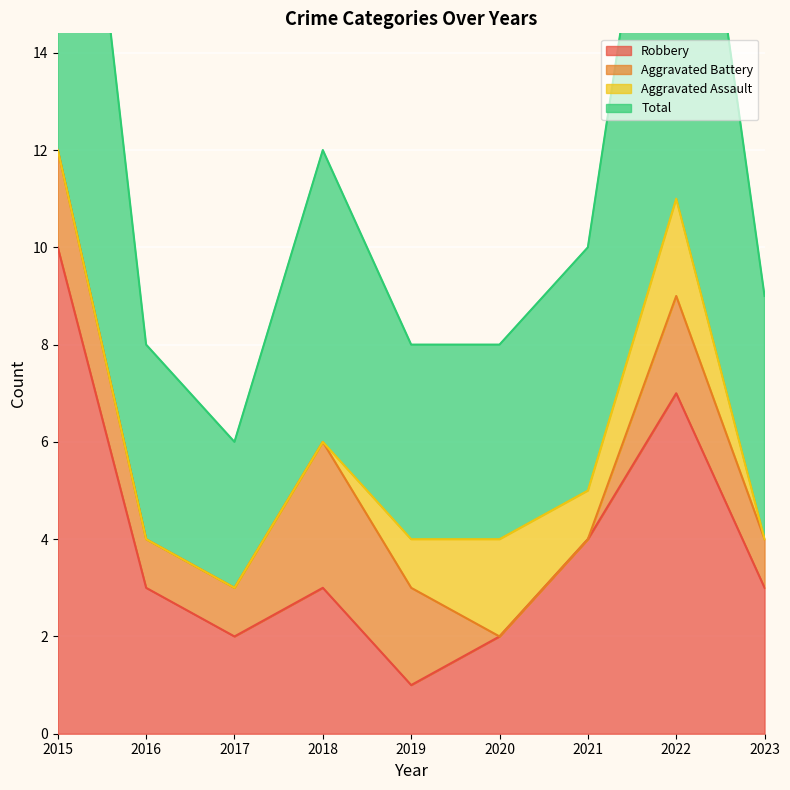

At which label does Robbery reach its peak?

2015